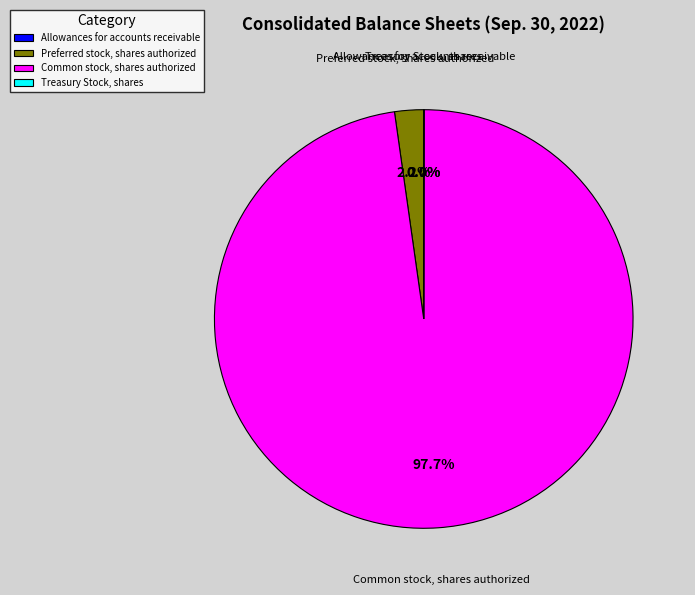

Does any single category account for the majority?

Yes